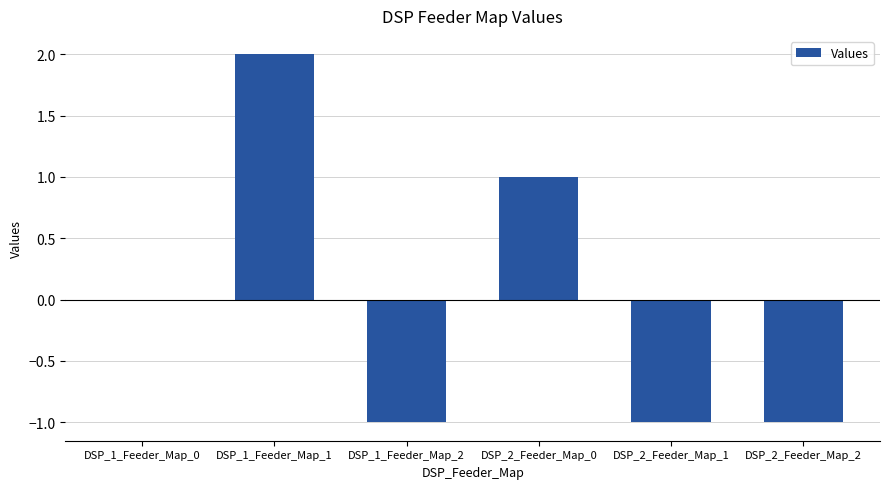

Which has a higher value, DSP_1_Feeder_Map_2 or DSP_1_Feeder_Map_1?

DSP_1_Feeder_Map_1